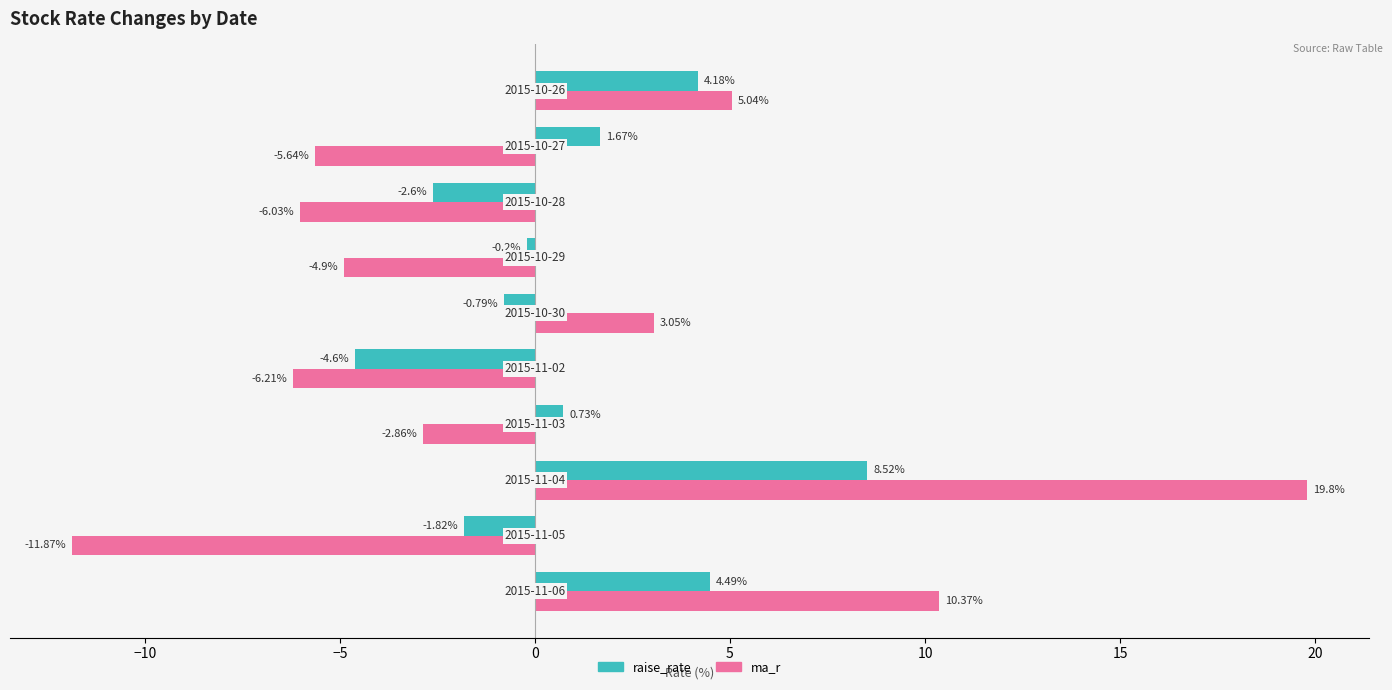

Which series has the largest range (max minus min)?

ma_r